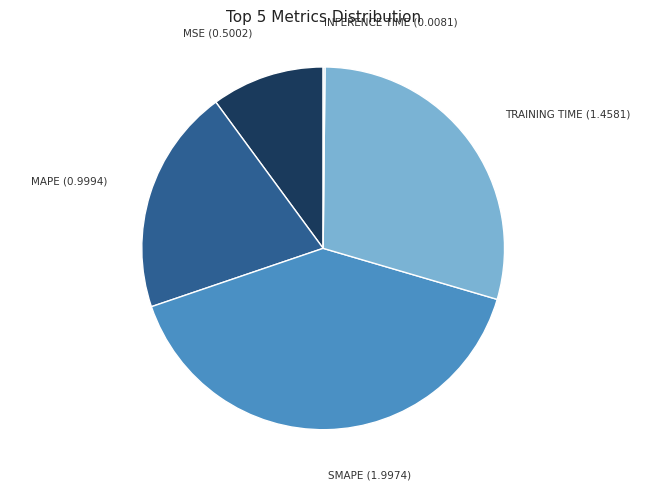

Is there any slice that represents more than half of the pie?

No